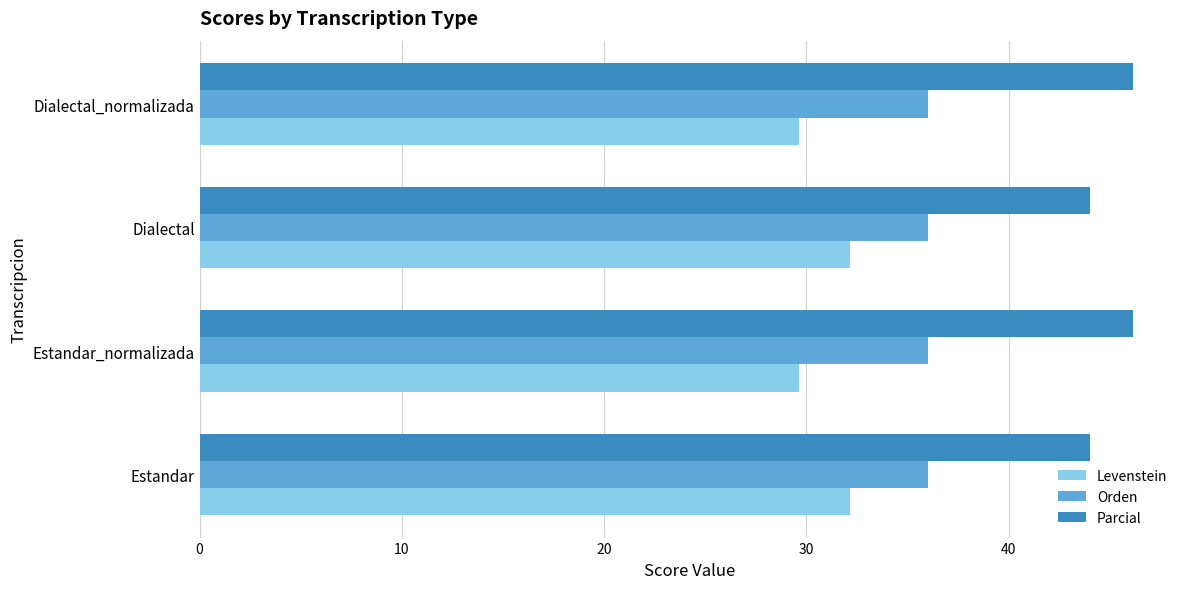

What is the highest value of the Levenstein series?

32.1